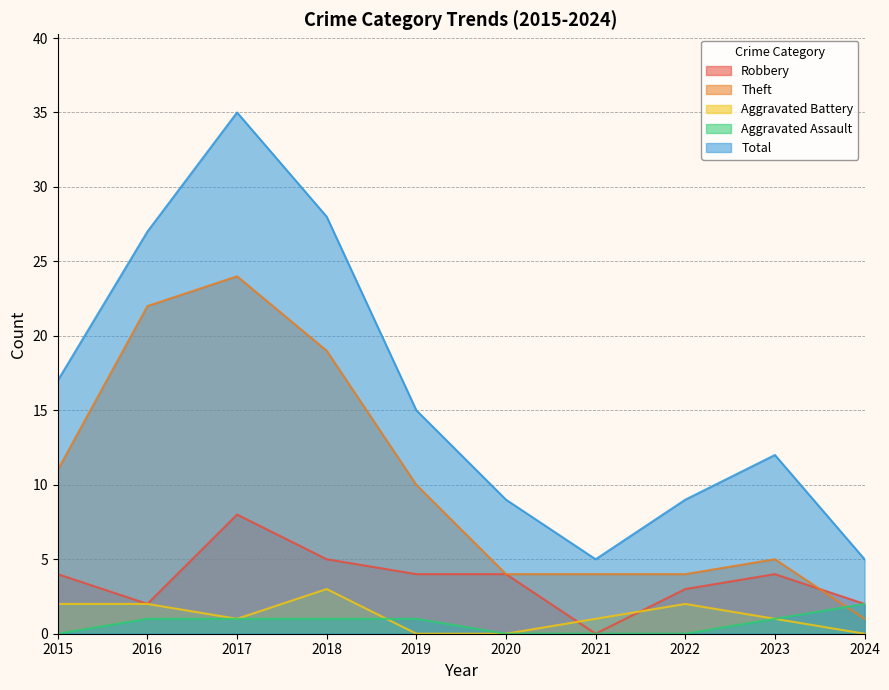

At which label does Aggravated Assault first exceed 1?

2024